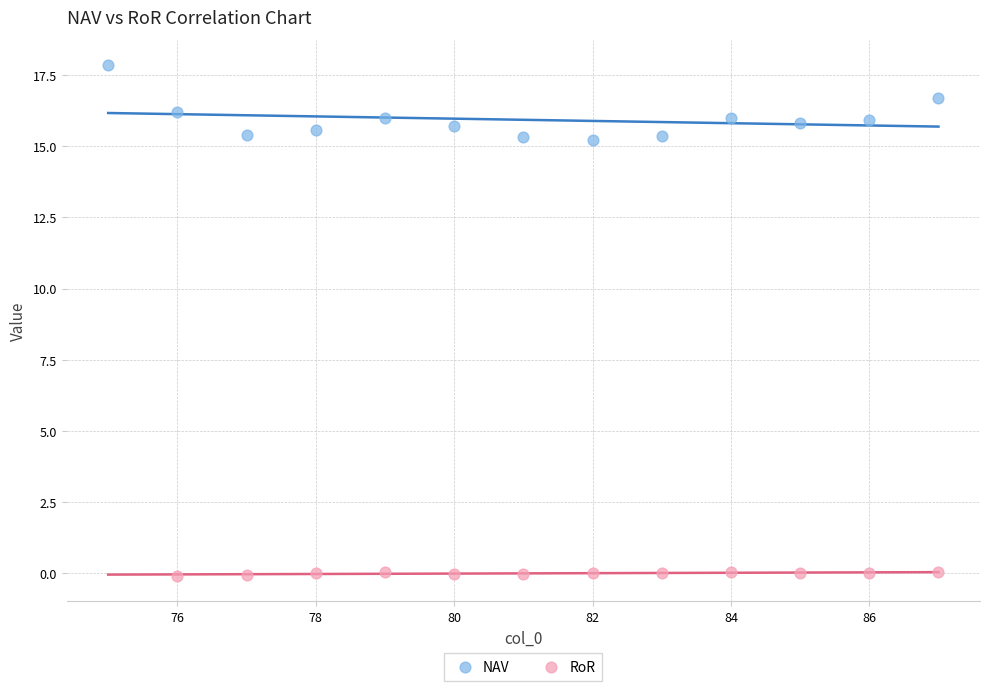

Which series contains the highest Y value?

NAV